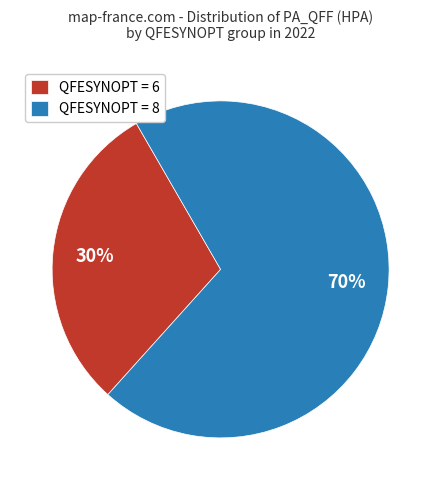

To the nearest percent, what is the combined percentage of QFESYNOPT = 6 and QFESYNOPT = 8?

100%